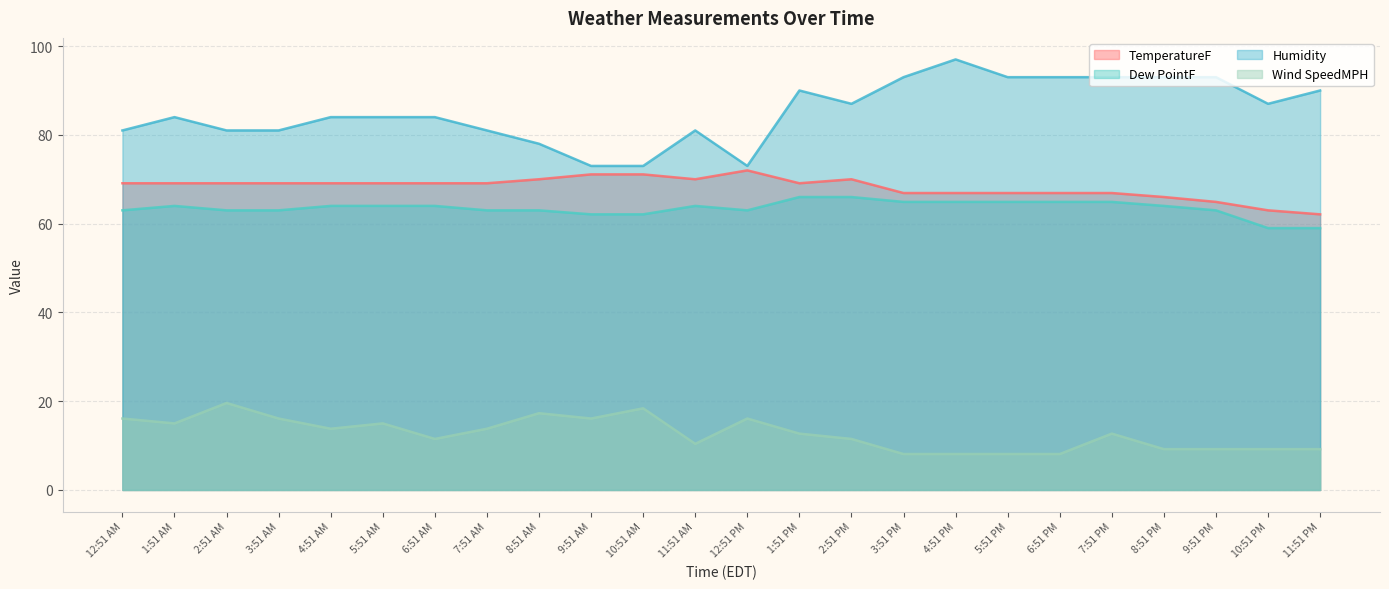

The TemperatureF series shows 112.0 at 9:51 PM. True or false?

False